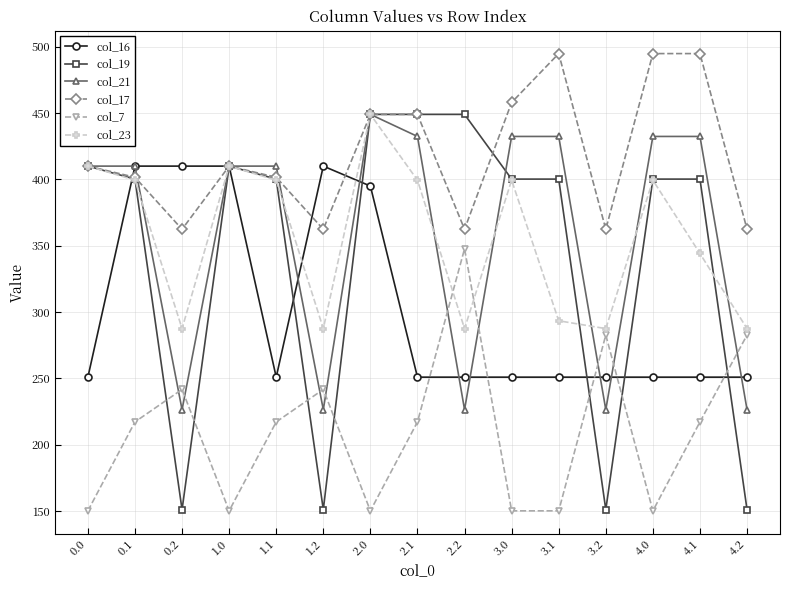

In col_21, how many points are lower than both neighbors (excluding endpoints)?

4